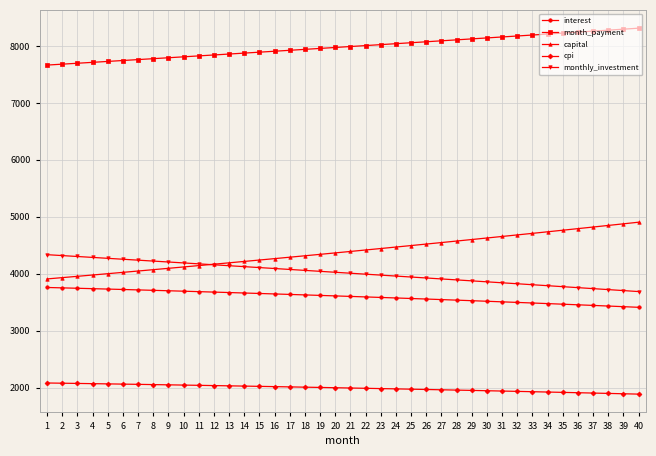

True or false: capital has a value of 7877.3 at 36.

False